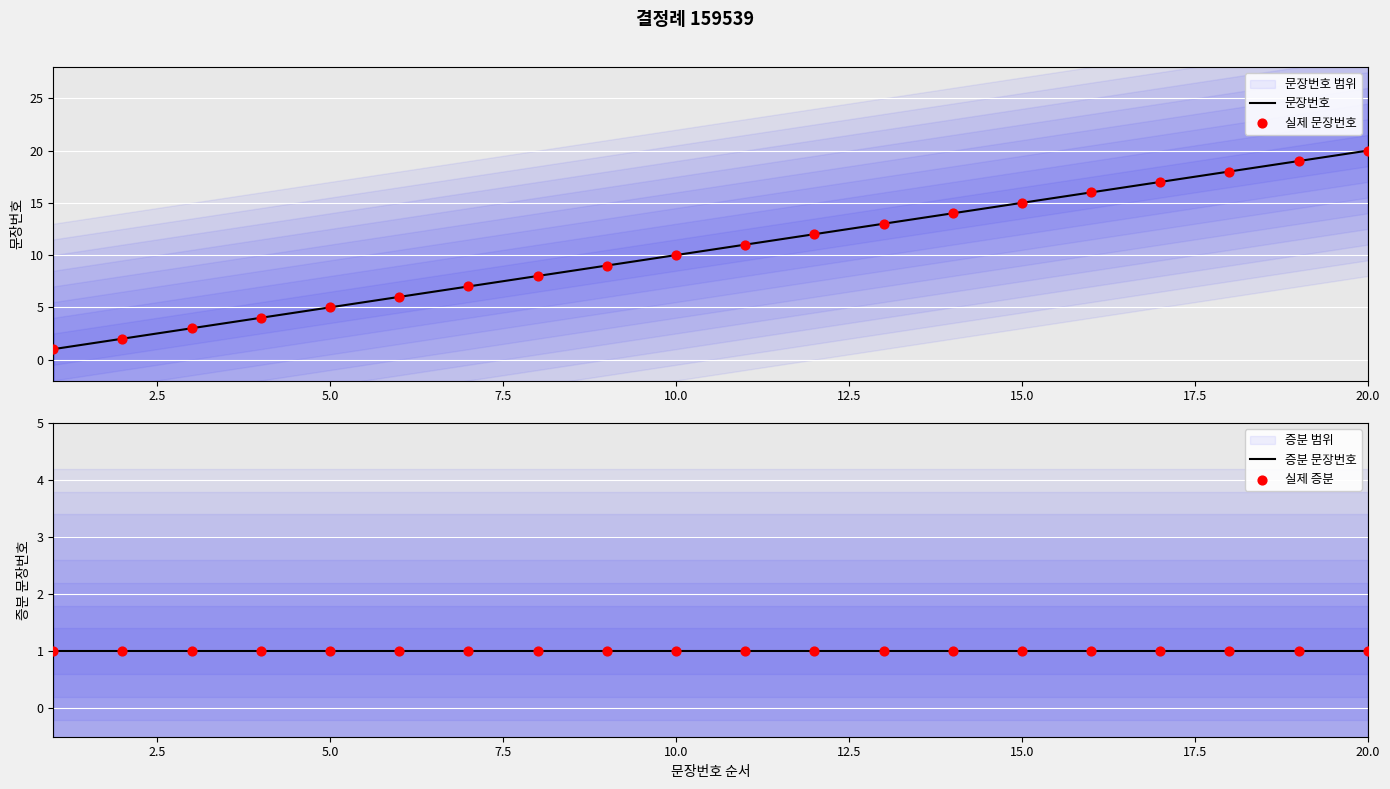

Which series has the largest total across all categories?

문장번호